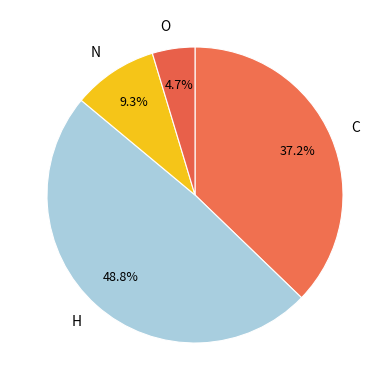

Rank the categories by value from highest to lowest.

H, C, N, O